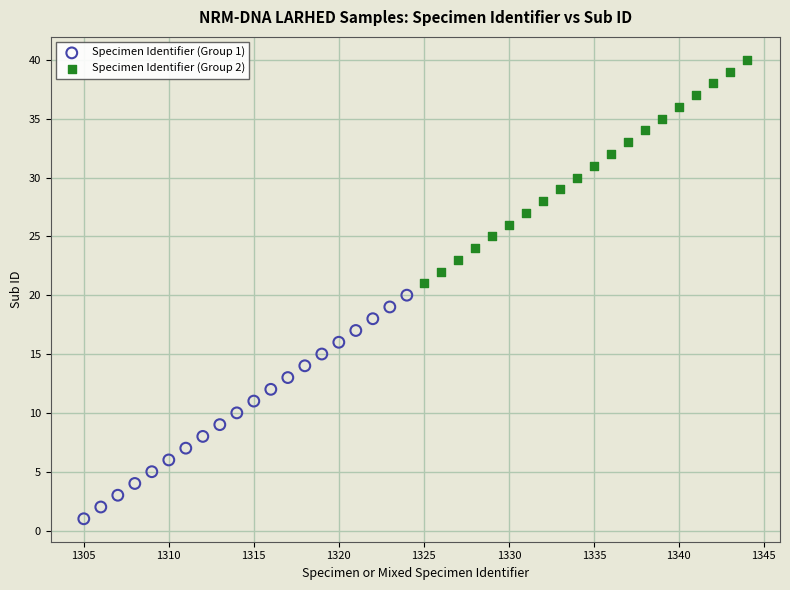

Which series contains the lowest Y value?

Specimen Identifier (Group 1)